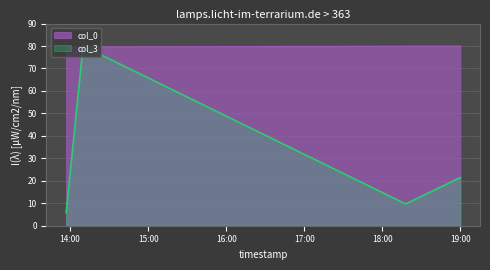

Which series has the largest range (max minus min)?

col_3